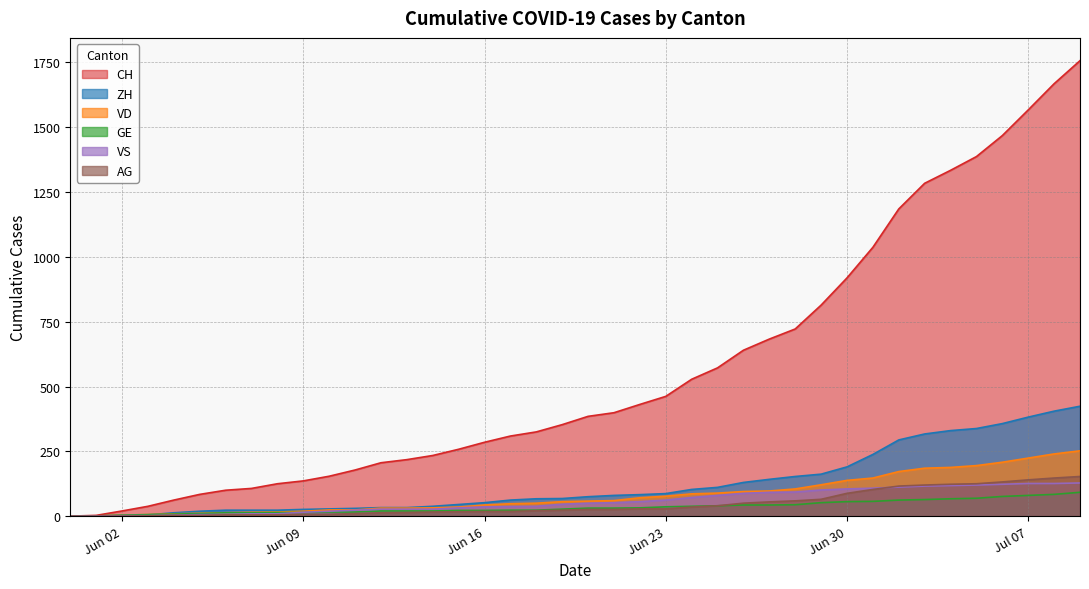

True or false: CH and VD cross at least once.

False